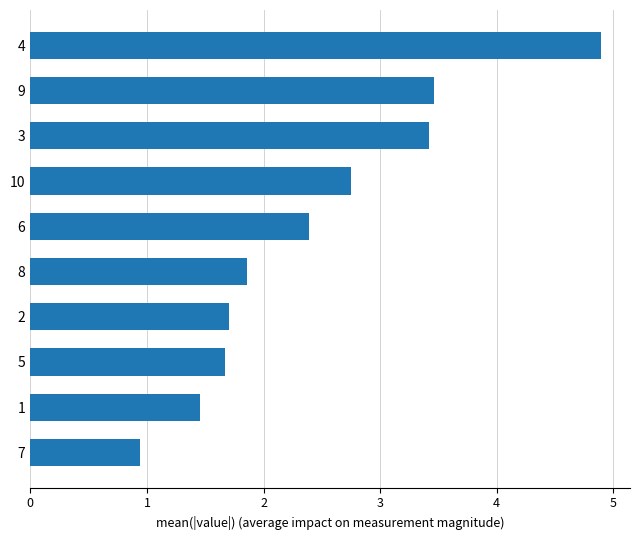

Which has a higher value, 7 or 4?

4